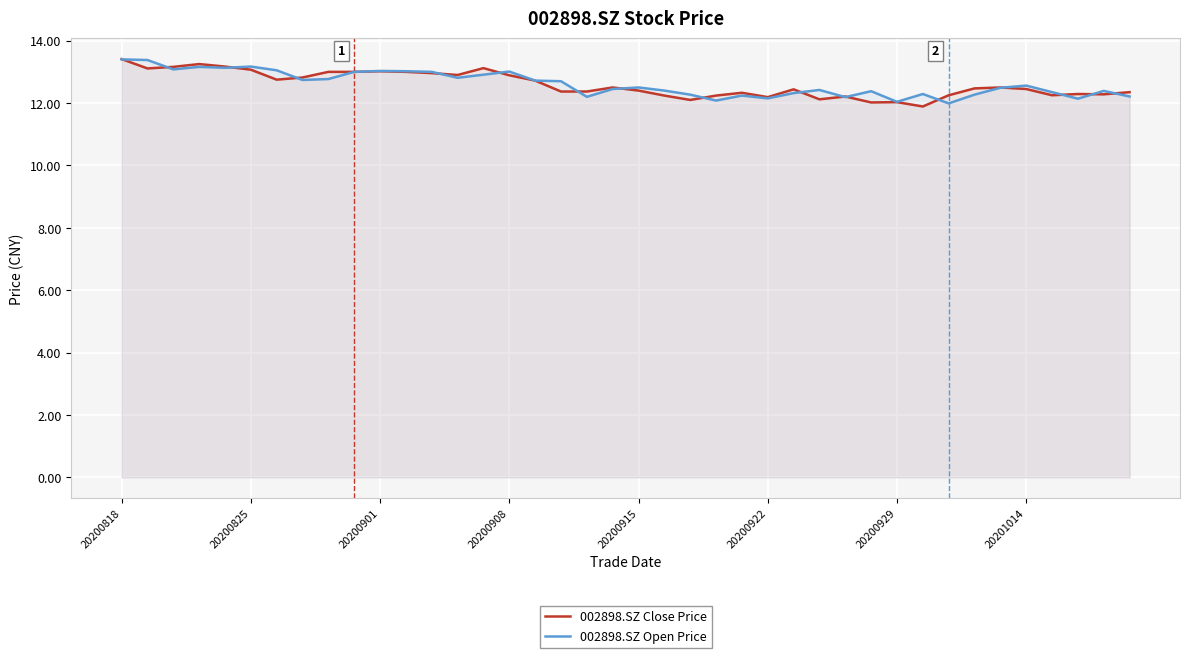

What is the difference between the maximum and second lowest values in the 002898.SZ Open Price series?

1.4